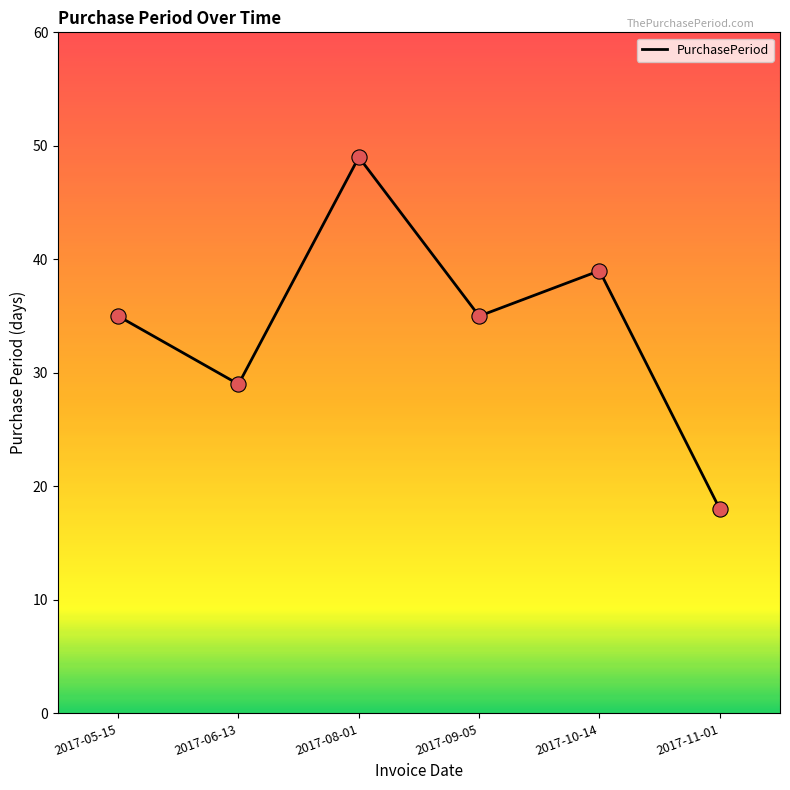

What is the change in value from 2017-06-13 to 2017-11-01?

-11